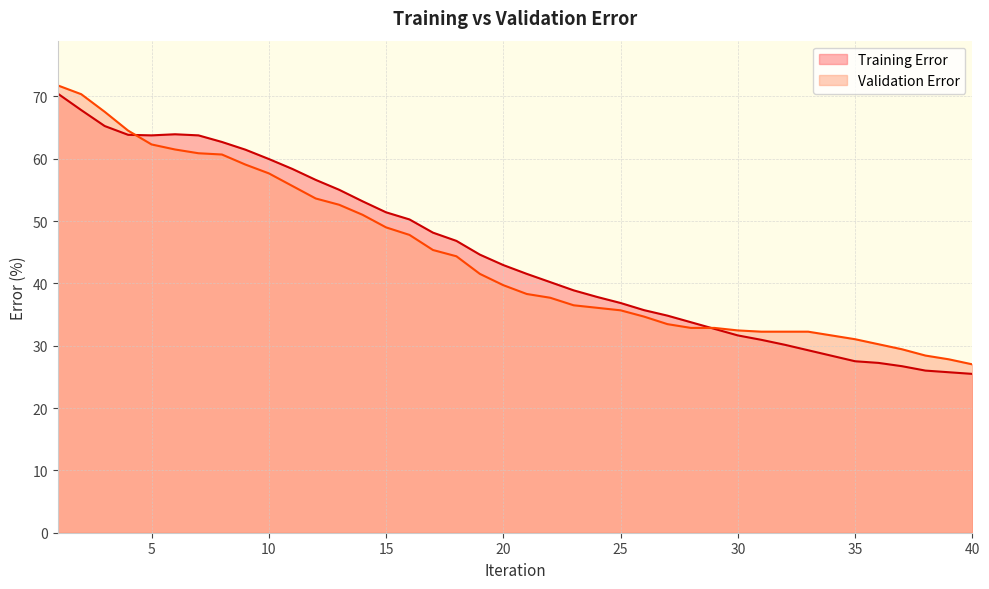

How many lines are shown in the chart?

2